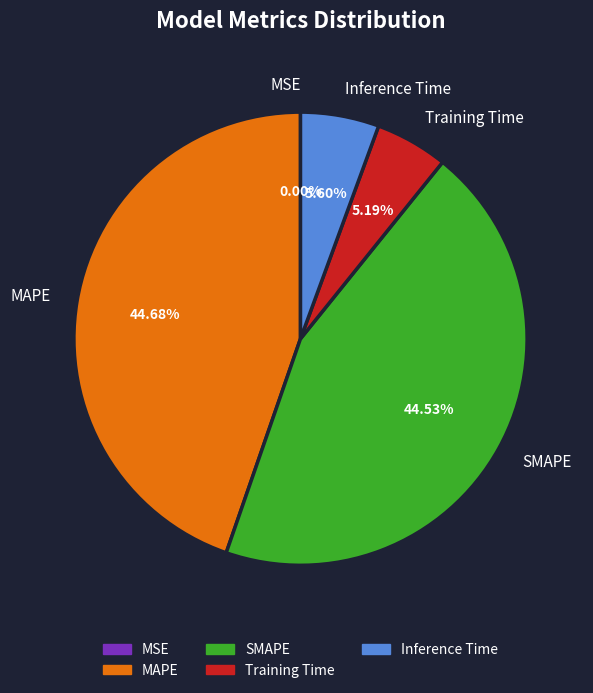

Which has a higher value, Inference Time or MAPE?

MAPE